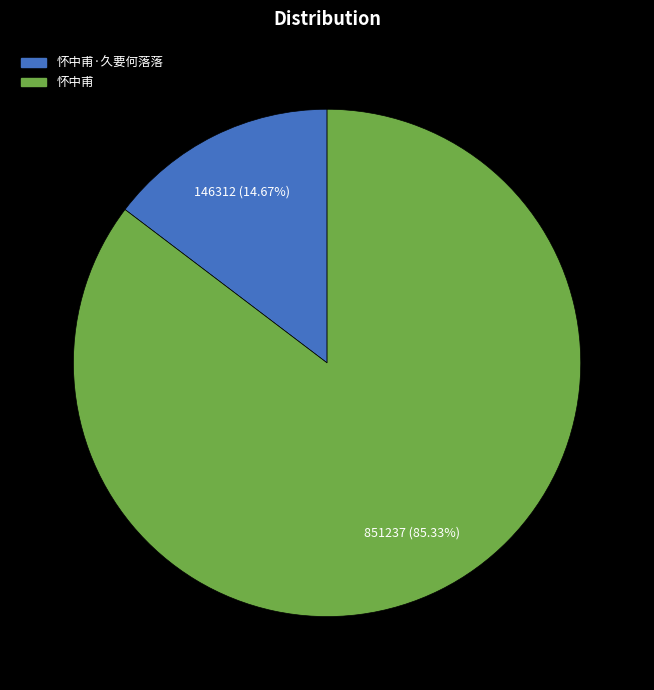

Count the number of slices in the pie.

2